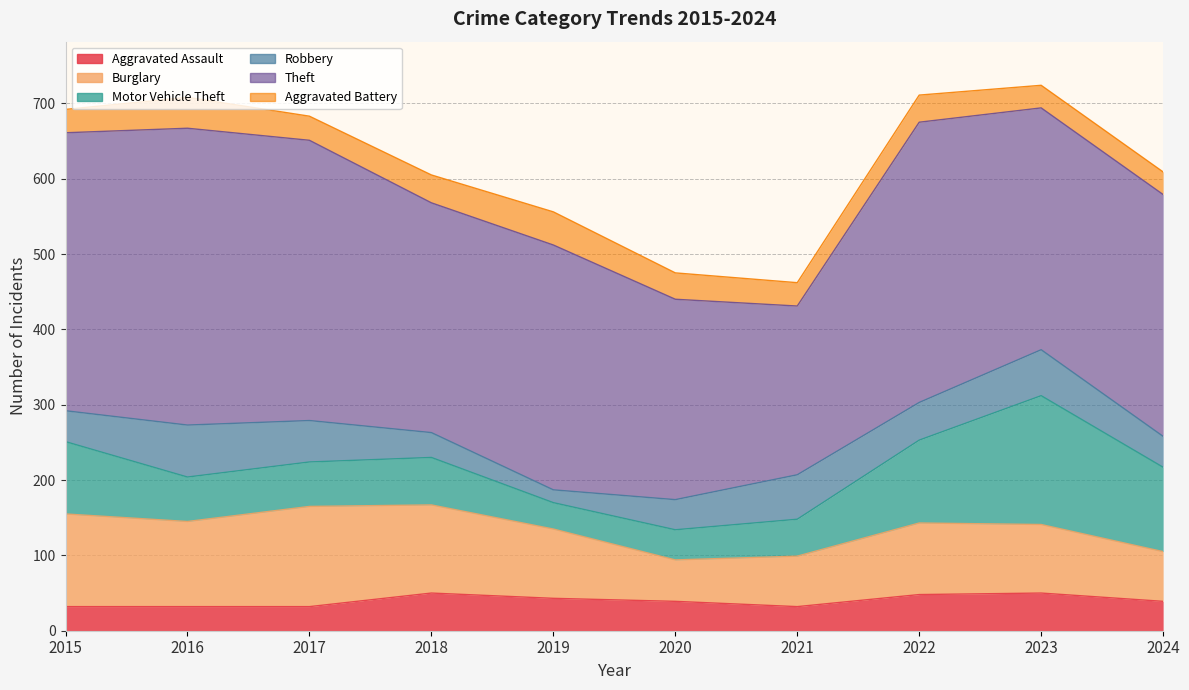

Between 2019 and 2020, which series saw the biggest shift?

Theft